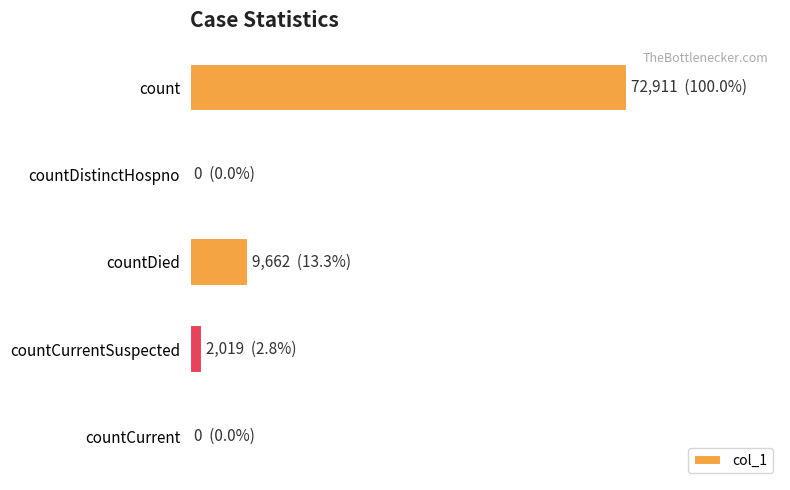

Are the bars horizontal?

Yes